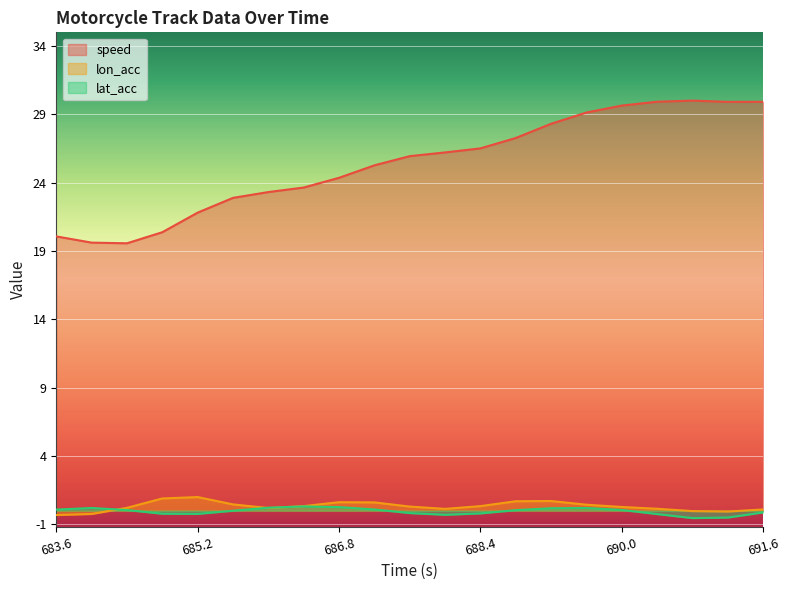

Read the lat_acc value at 684.8.

-0.2